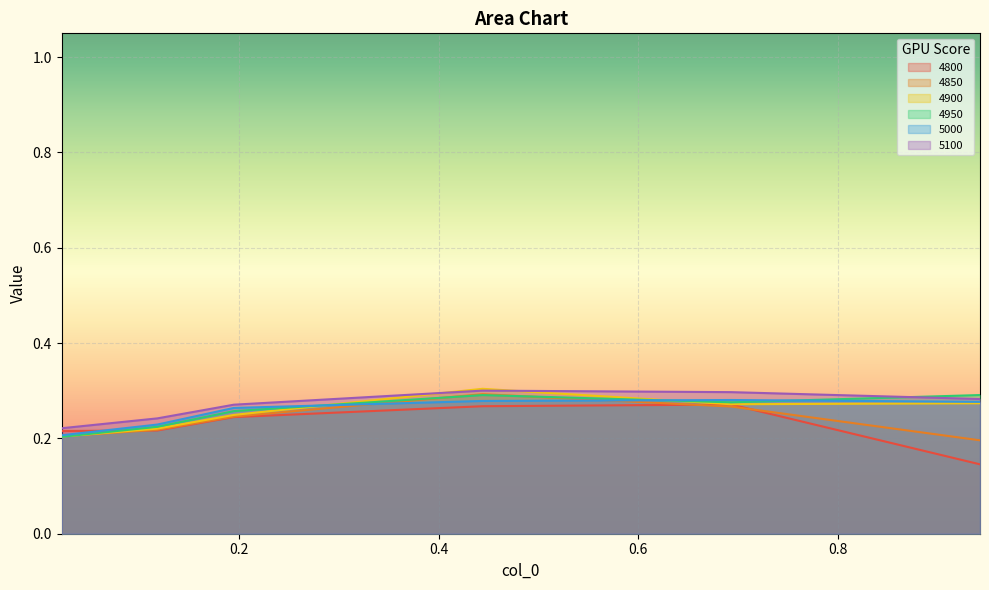

How many data points does each series have?

6